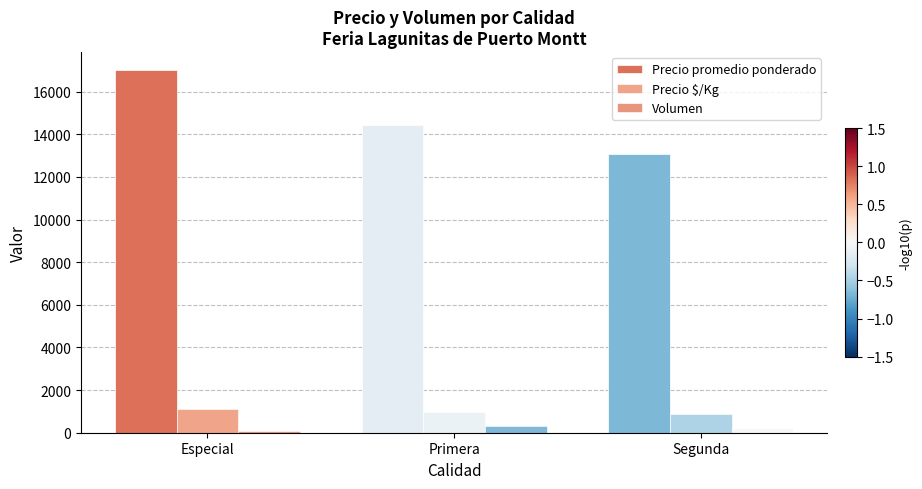

What is the minimum value for Volumen?

100.0